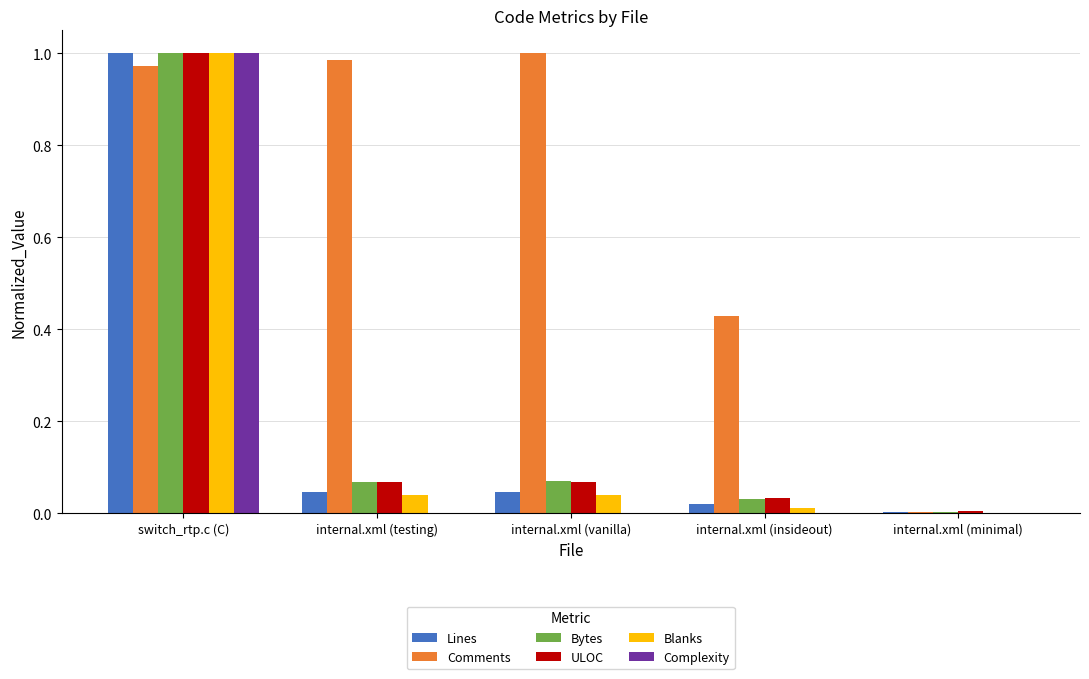

True or false: Blanks has a value of 0.0 at internal.xml (insideout).

True